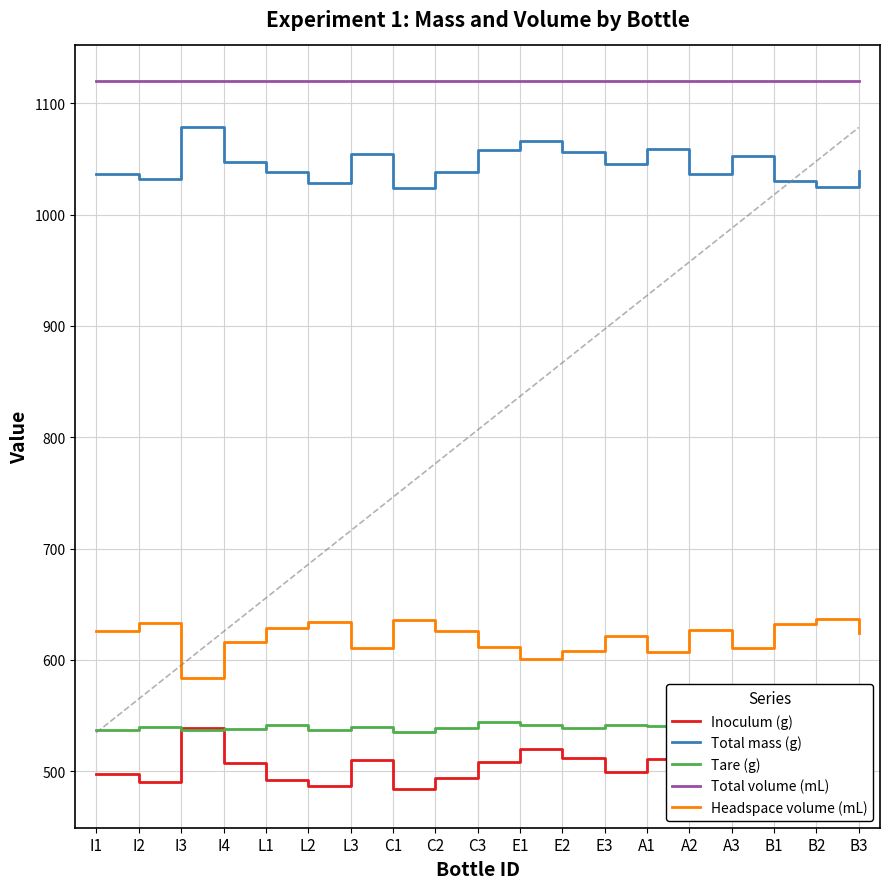

What is the minimum value for Headspace volume (mL)?

584.0